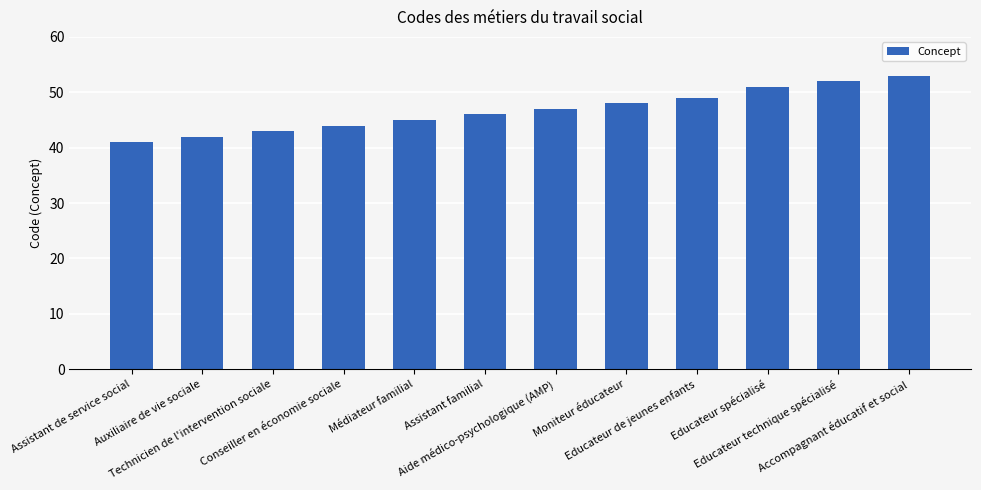

Is it true that the value at Educateur technique spécialisé is 52?

True